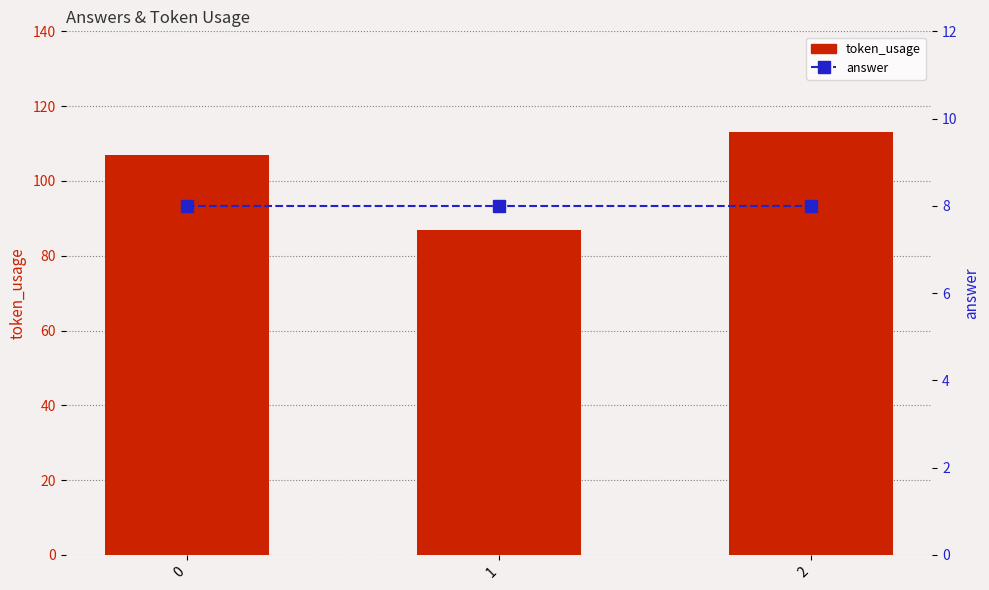

What are all the series names shown in the legend?

token_usage, answer